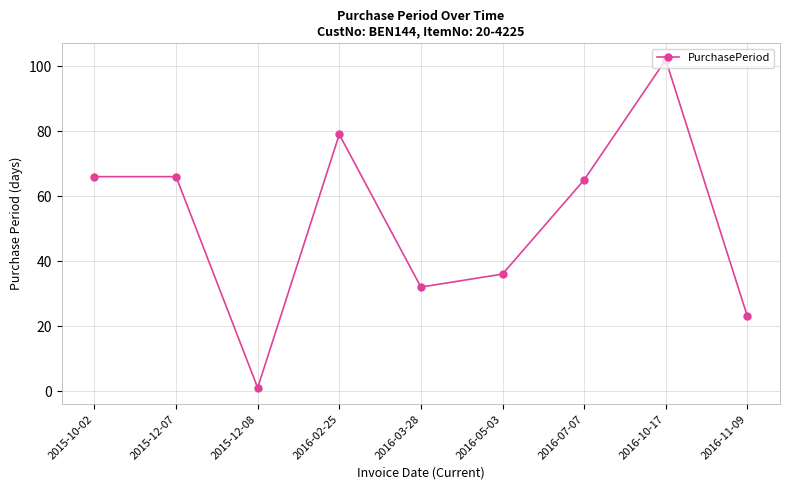

At which category does the chart reach its minimum across all series?

2015-12-08